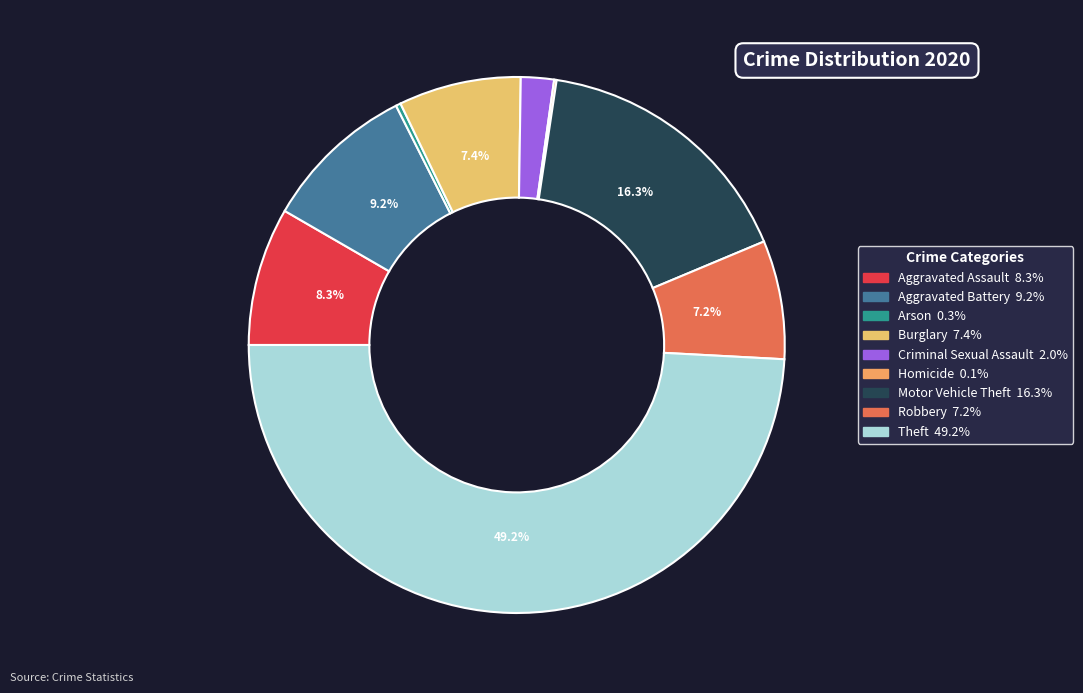

How many segments does this pie chart have?

9